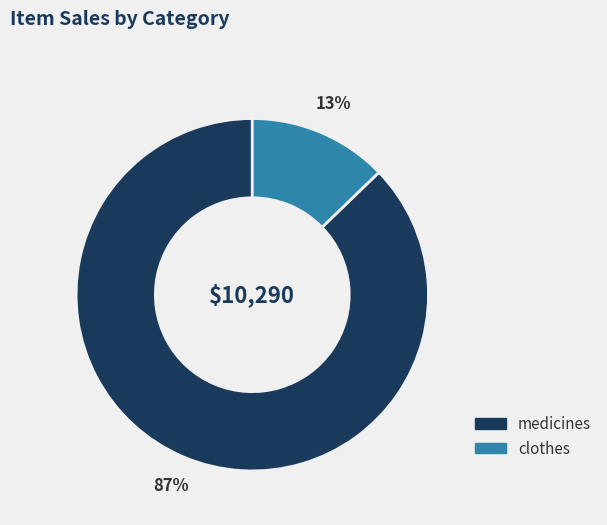

Which slice is the largest?

medicines